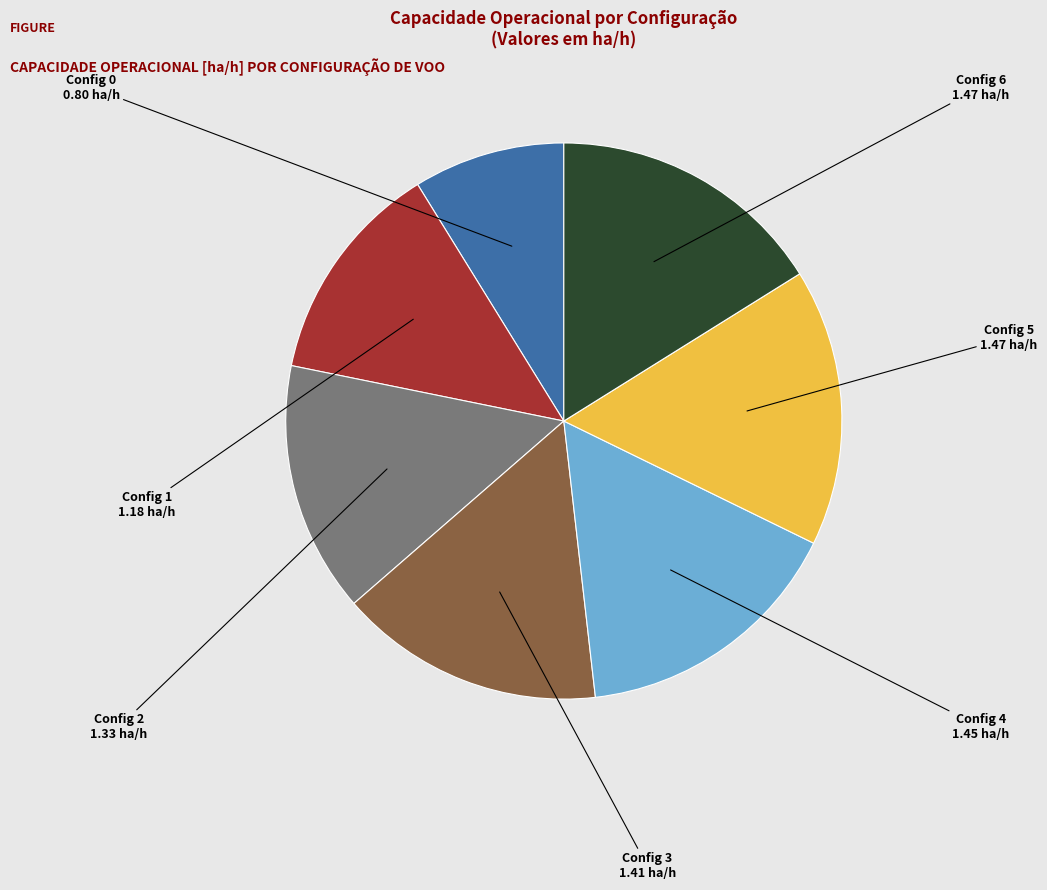

Does any single category account for the majority?

No